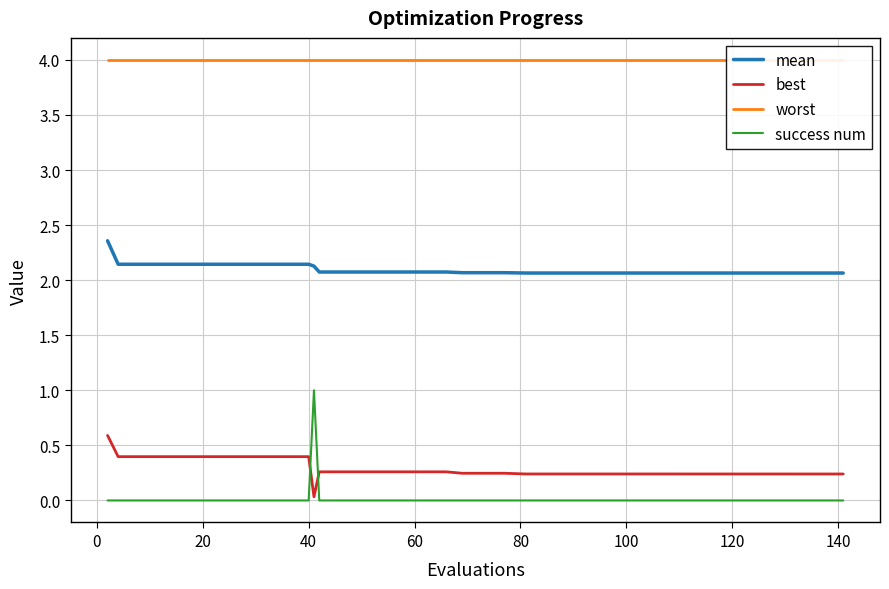

Which series has the largest total across all categories?

worst